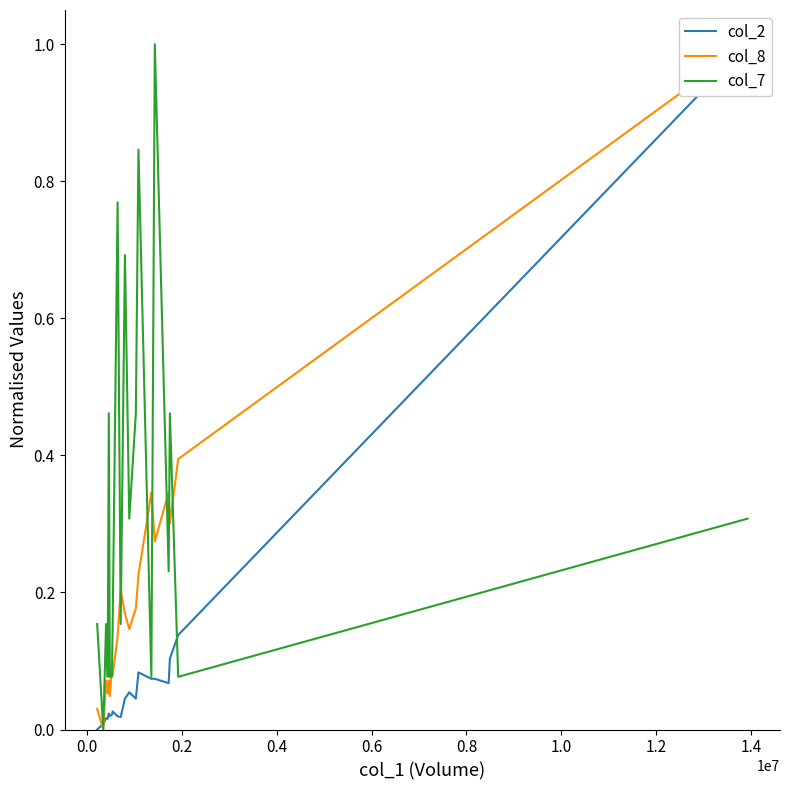

How many data points does each series have?

20